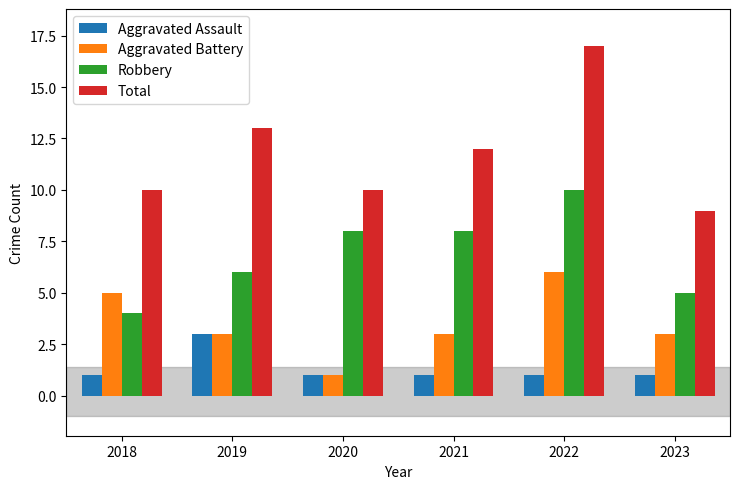

What is the difference between the Robbery values at 2023 and 2021?

3